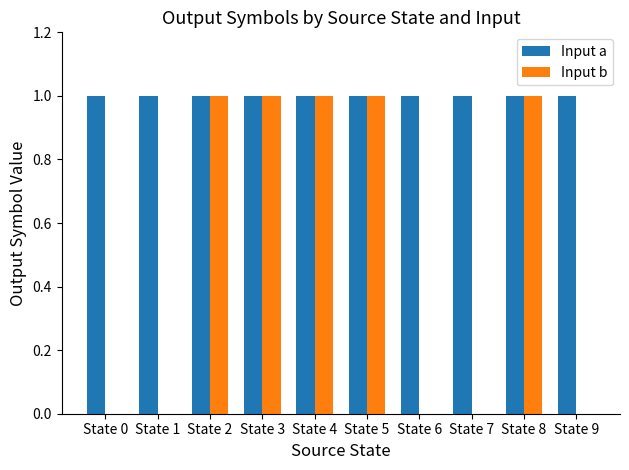

What is the sum of all Input a values?

10